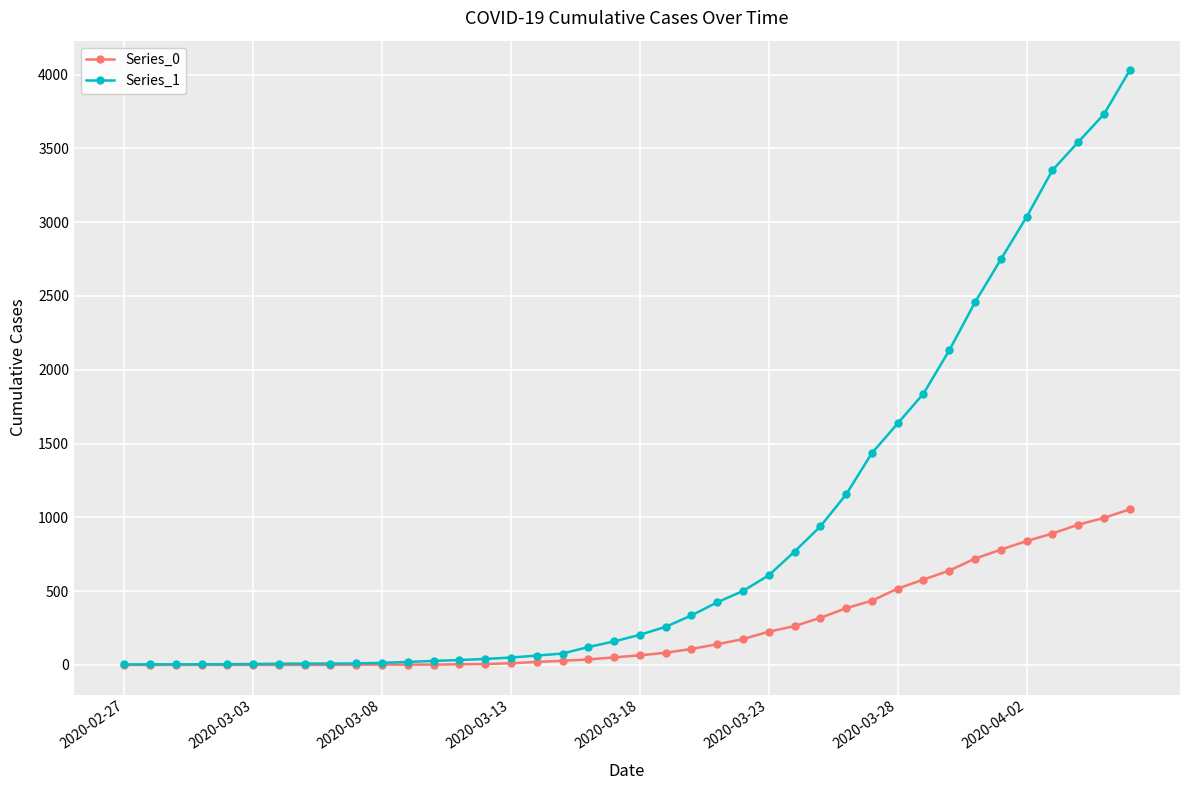

List the series in order of their peak value, highest first.

Series_1, Series_0